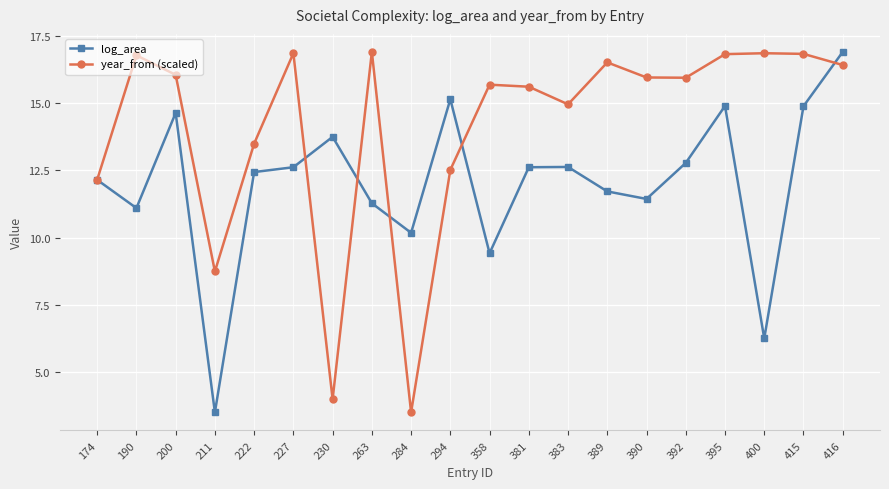

What is the value of the year_from (scaled) point at the 10th from the left?

12.5